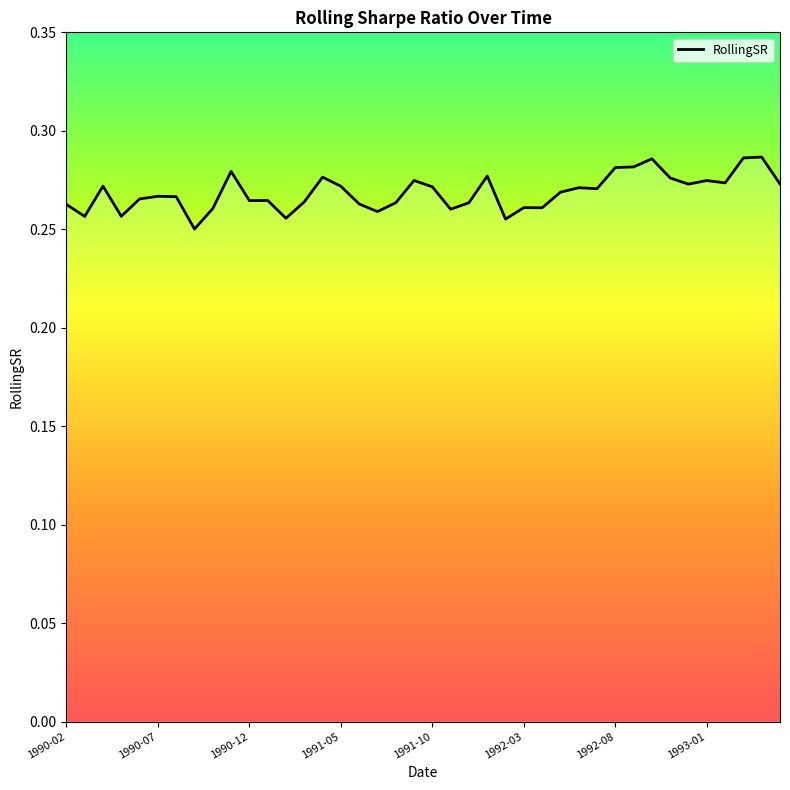

Count the number of data series in this chart.

1